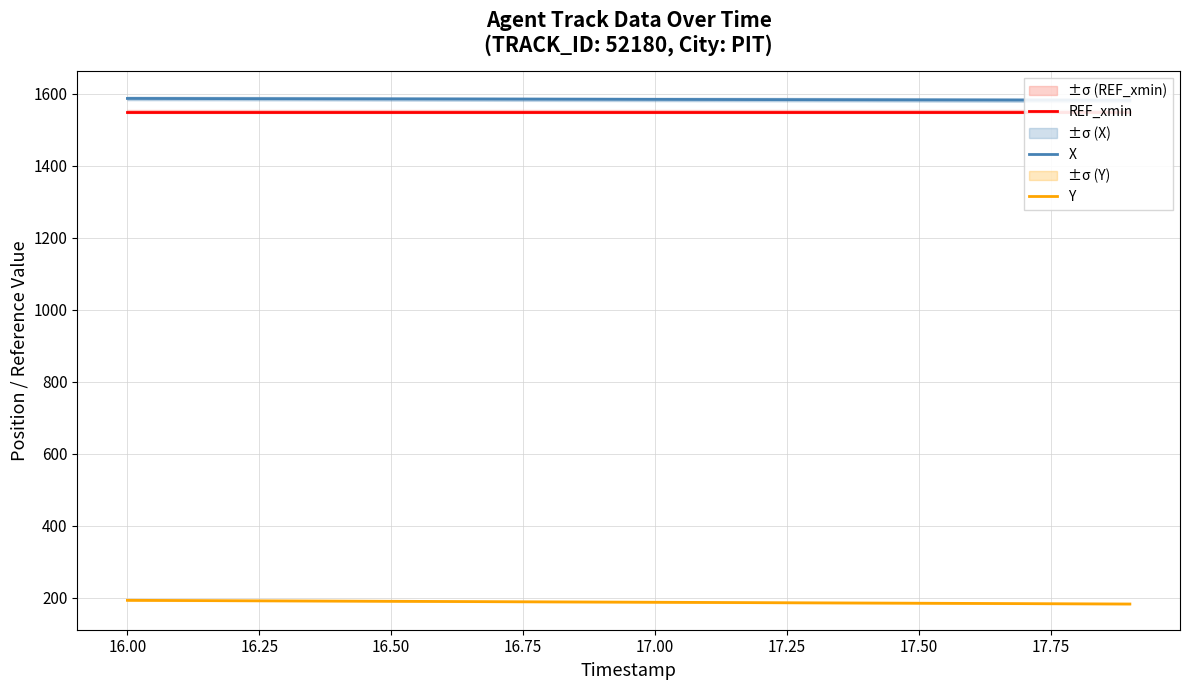

What is the value of the REF_xmin point at the 14th from the left?

1550.3